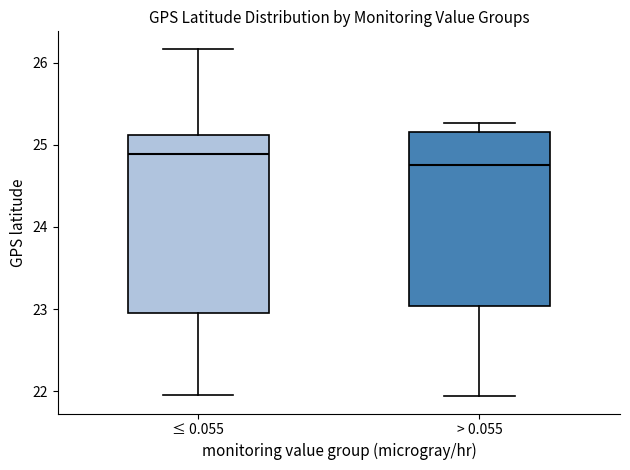

Which box has the lowest median line?

> 0.055